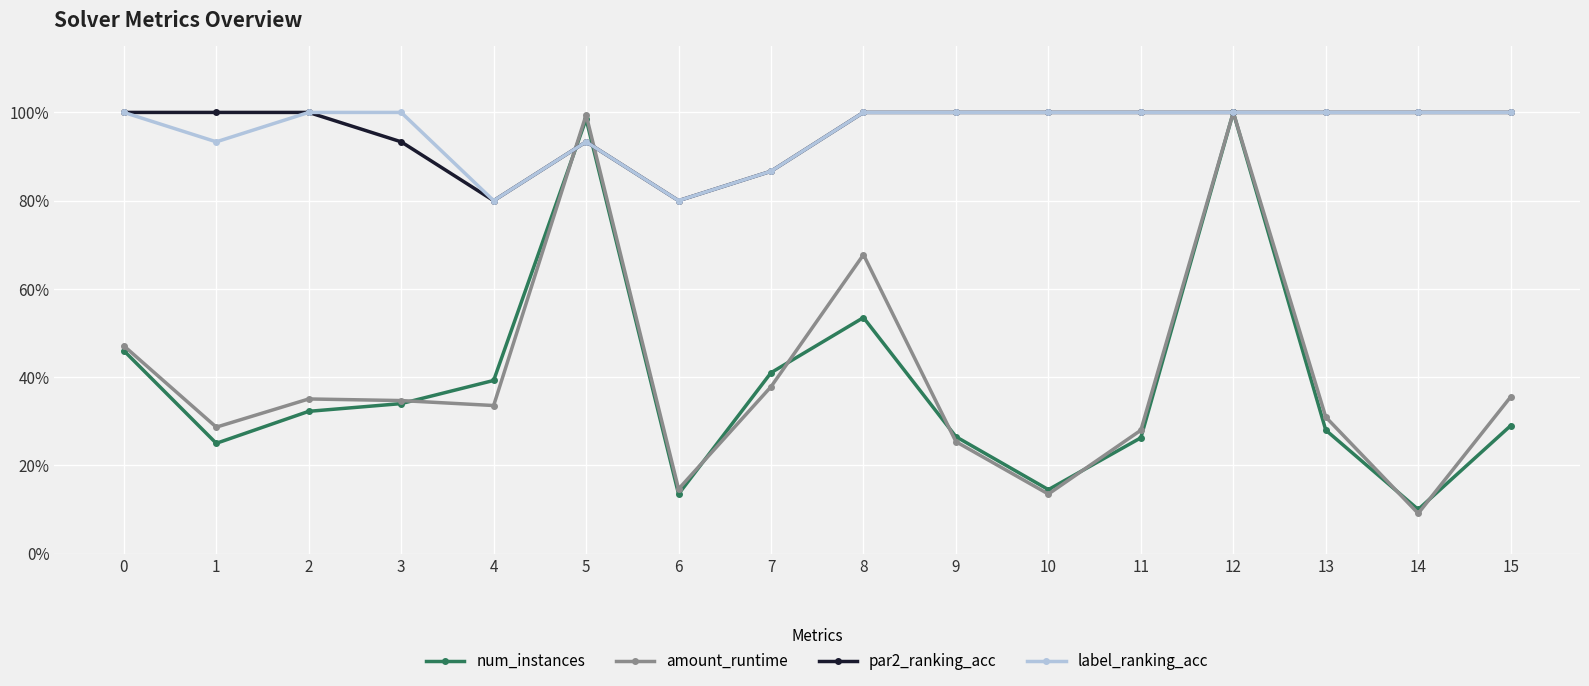

Does the chart have visible grid lines?

Yes